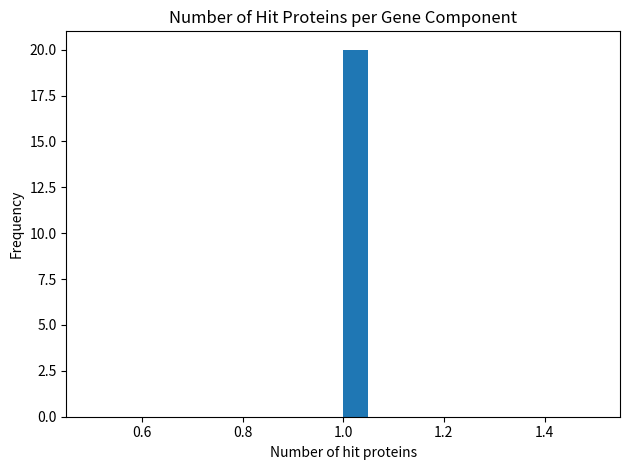

Read against the x-axis, roughly where is the centre of the tallest bar?

1.02